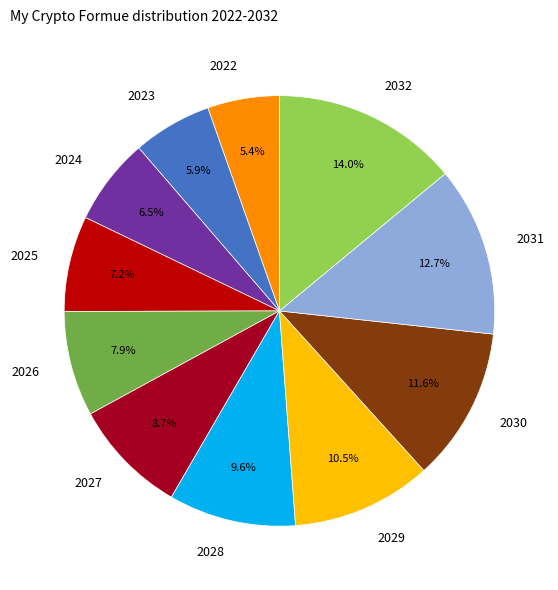

Count the number of slices in the pie.

11